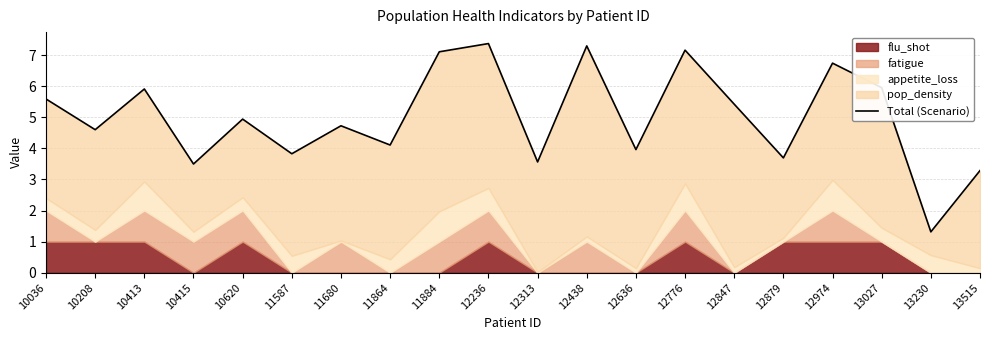

Reading right to left, extract all data points from this chart.

13515=3.3	13230=1.3	13027=6.0	12974=6.7	12879=3.7	12847=5.4	12776=7.2	12636=4.0	12438=7.3	12313=3.6	12236=7.4	11884=7.1	11864=4.1	11680=4.7	11587=3.8	10620=4.9	10415=3.5	10413=5.9	10208=4.6	10036=5.6